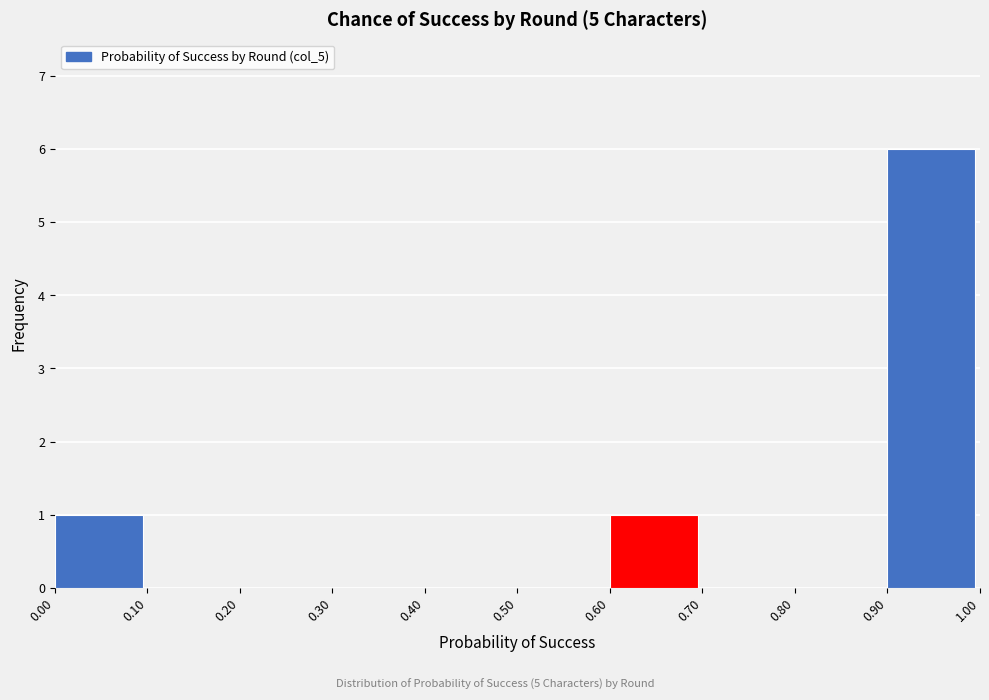

Reading left to right, list every bar in this chart as the range it spans on the x-axis followed by its height. The values are not printed on the chart, so give them approximately, as read against the axis.

0.00 to 0.10: 1
0.10 to 0.20: 0
0.20 to 0.30: 0
0.30 to 0.40: 0
0.40 to 0.50: 0
0.50 to 0.60: 0
0.60 to 0.70: 1
0.70 to 0.80: 0
0.80 to 0.90: 0
0.90 to 1.00: 6